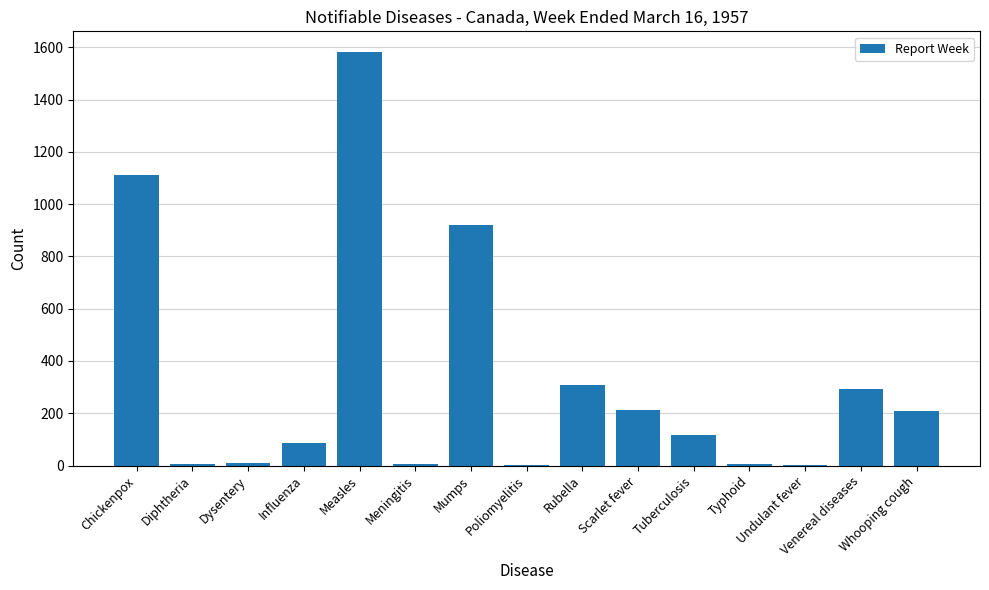

What is the sum of the values at Measles and Tuberculosis?

1700